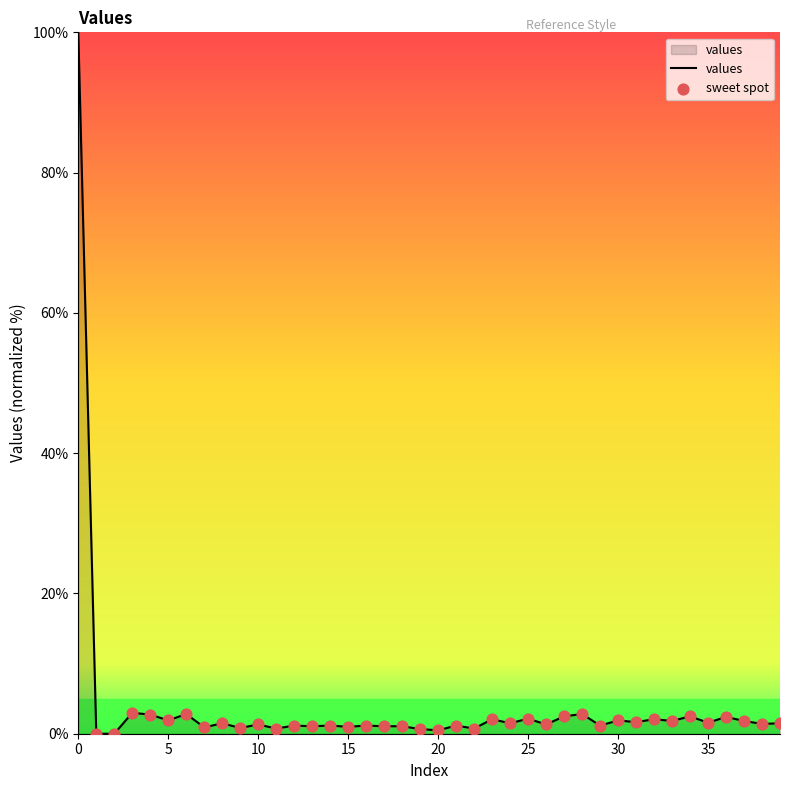

What is the difference between the maximum and minimum values?

100.0